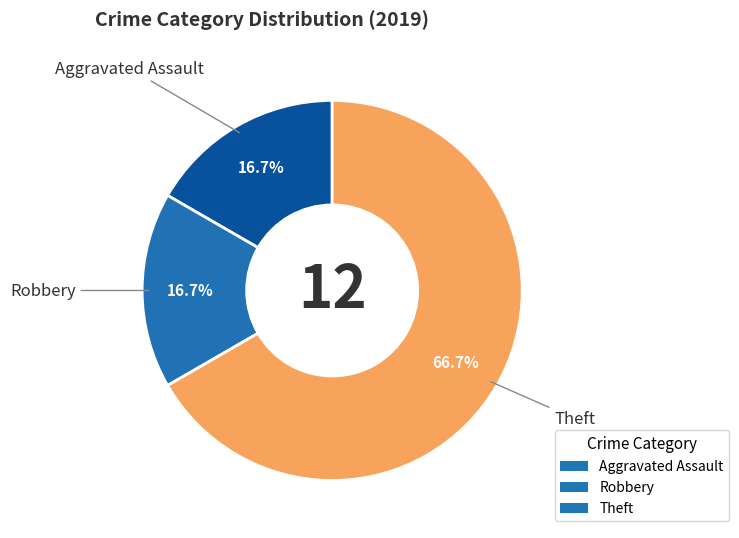

How many slices are in this pie chart?

3